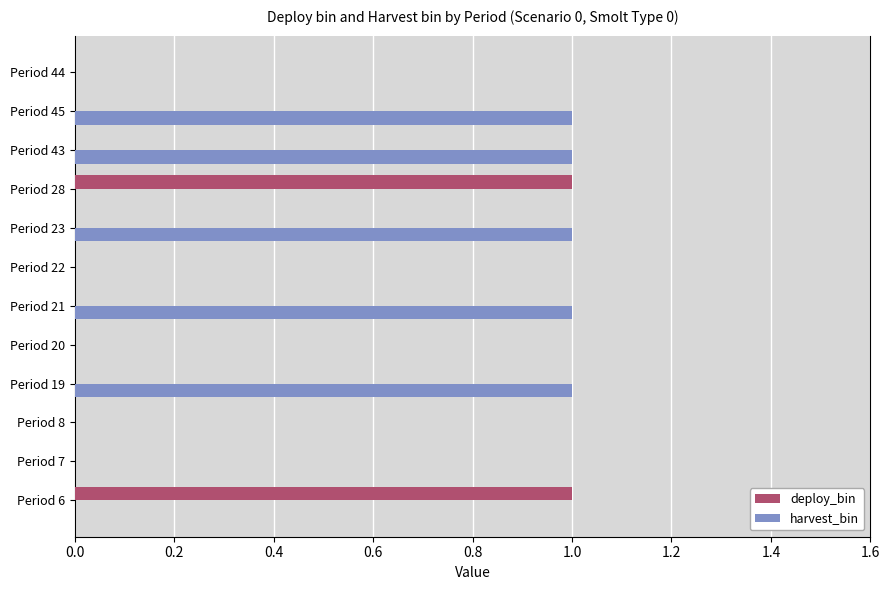

How many data points does each series have?

12